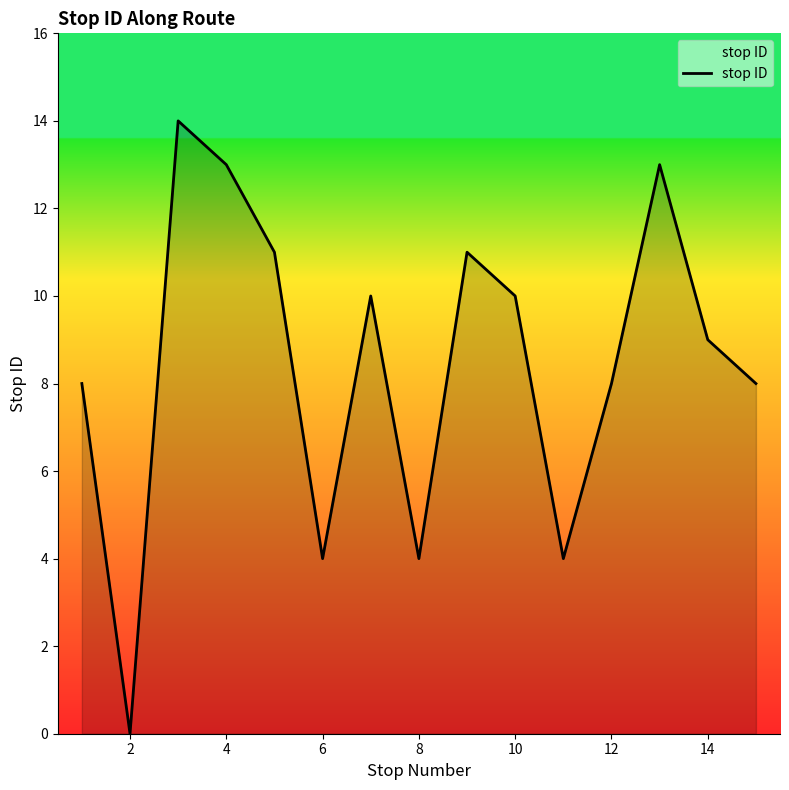

What is the difference between the maximum and minimum values?

14